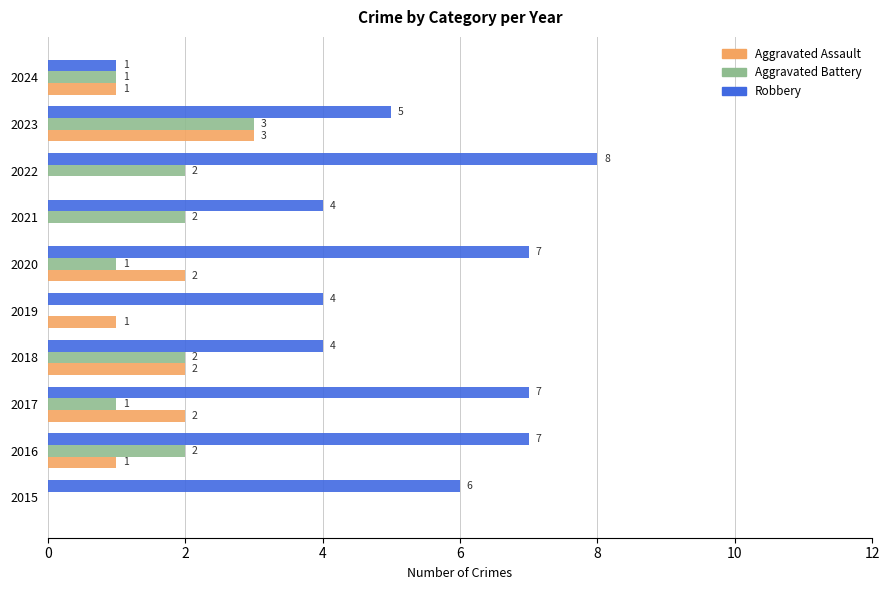

How many categories are shown in the chart?

10